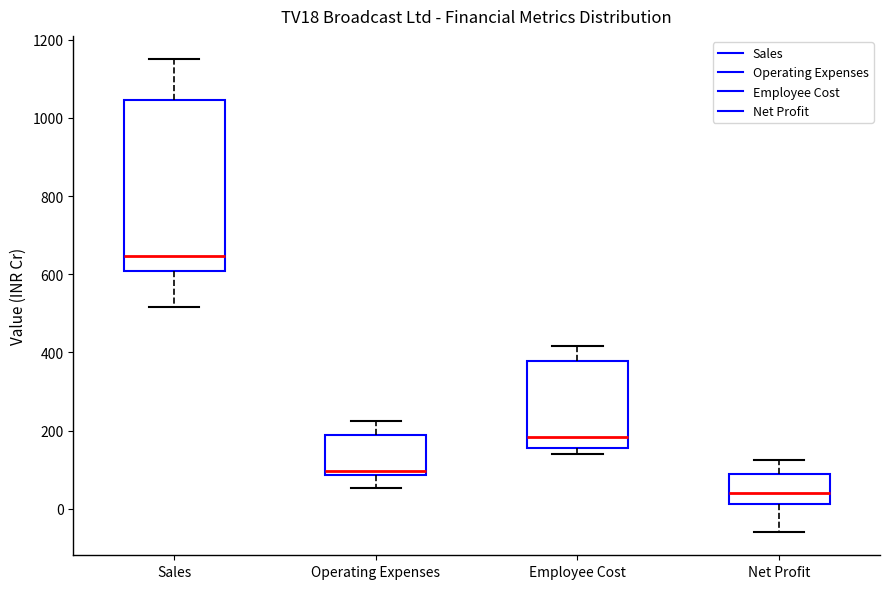

Reading left to right, read every box against the y-axis: the position of its median line, the range the box covers, and the ends of its whiskers. The values are not printed on the chart, so give them approximately, as read against the axis.

Sales: median 640, box 600 to 1040, whiskers 520 to 1140
Operating Expenses: median 100, box 80 to 180, whiskers 60 to 220
Employee Cost: median 180, box 160 to 380, whiskers 140 to 420
Net Profit: median 40, box 20 to 80, whiskers -60 to 120